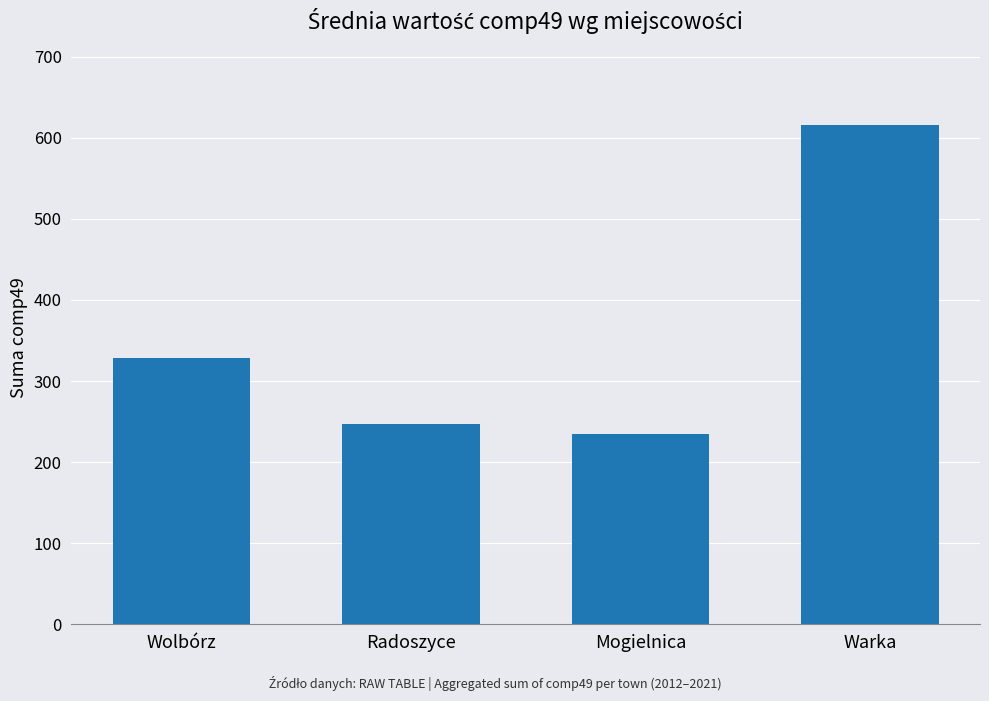

Reading left to right, transcribe all the data shown in this chart.

Wolbórz=329	Radoszyce=247	Mogielnica=235	Warka=616